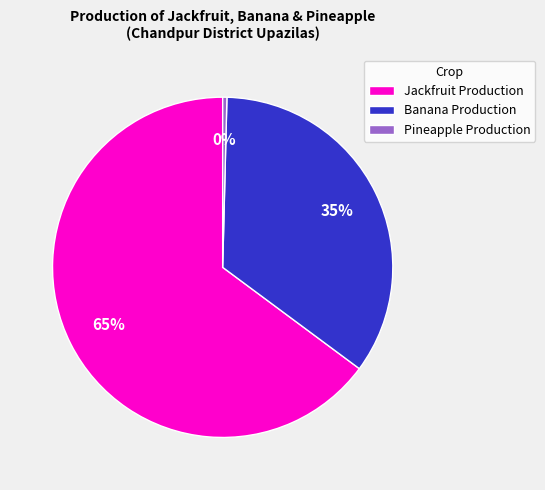

Is it true that Banana Production is 28% of the pie?

False